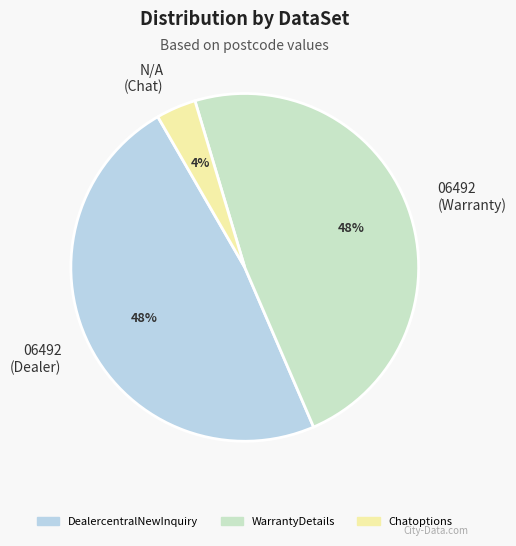

Is 06492 (Dealer) the majority of the pie?

No